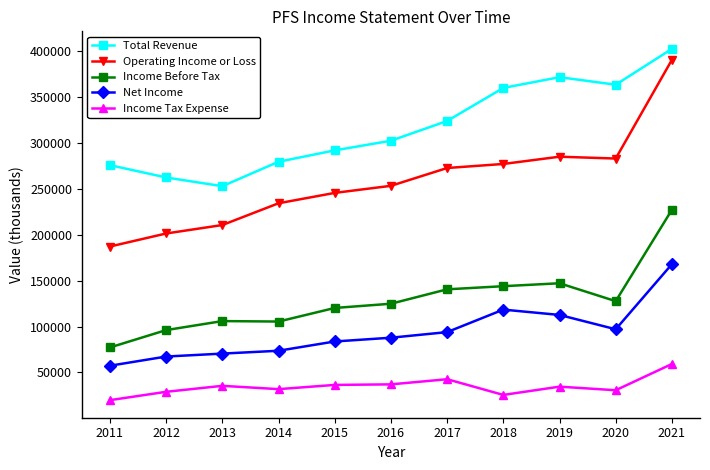

What is the sum of the Net Income values at 2018 and 2021?

286300